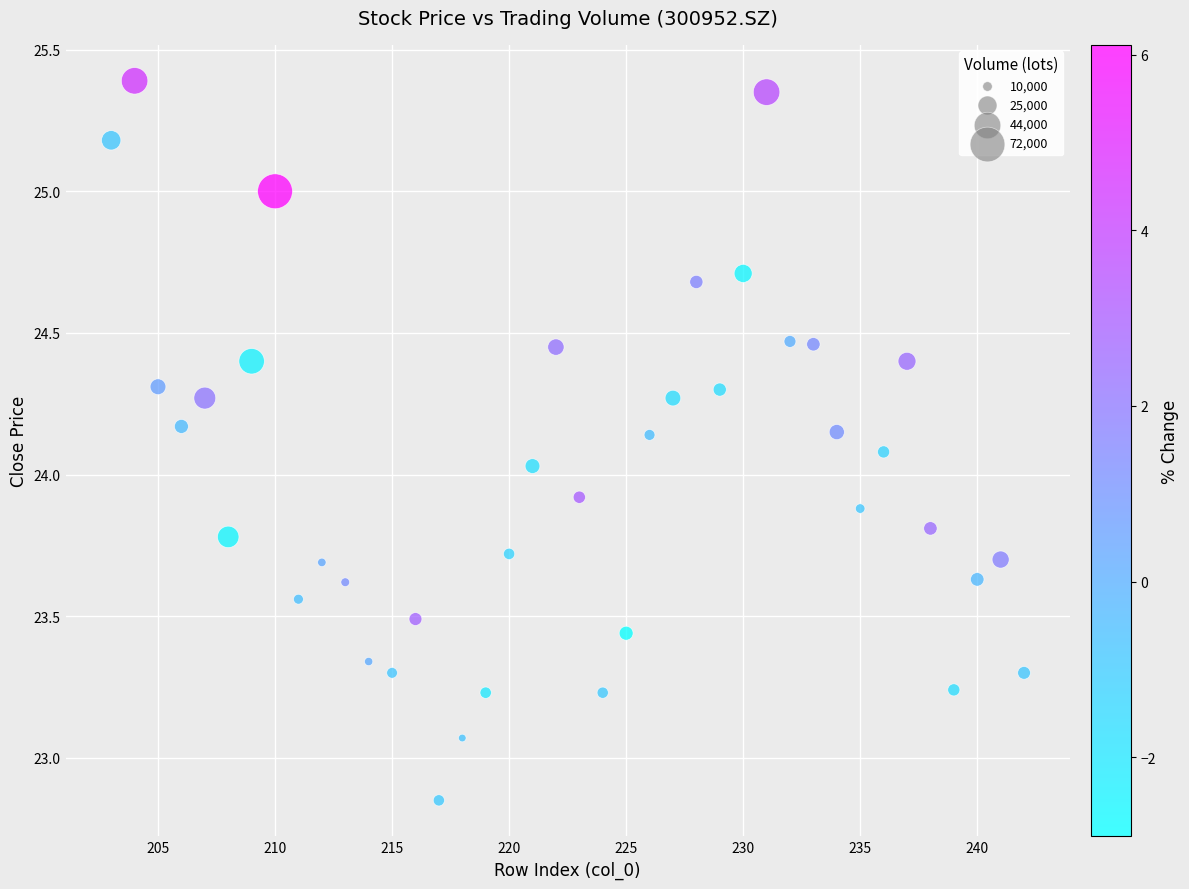

What is the range of X values (max minus min)?

39.0